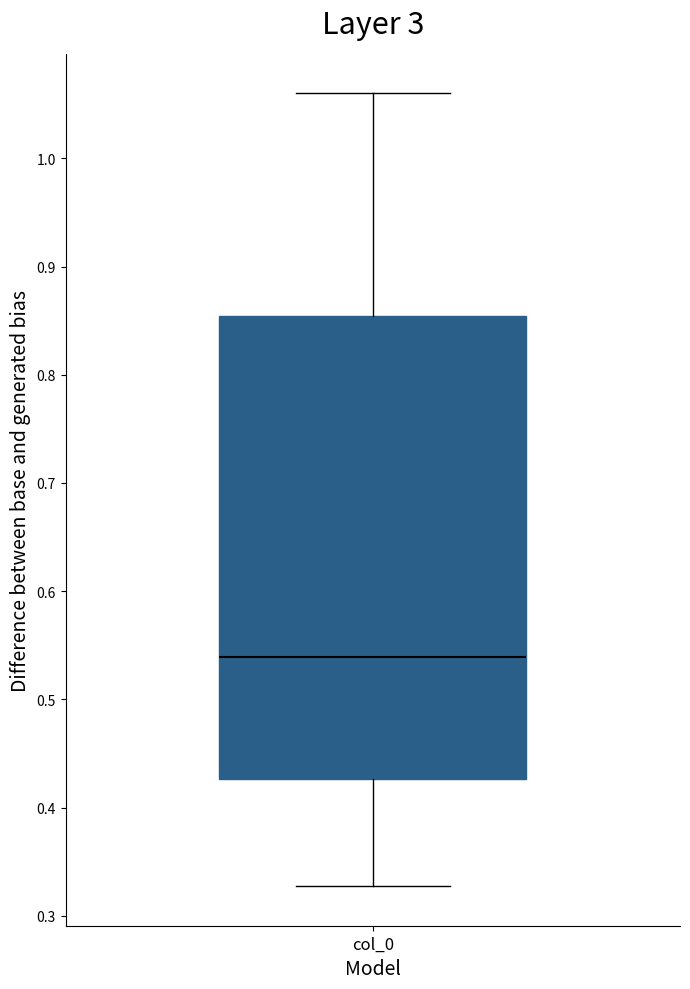

Read this box plot against the y-axis: the position of the median line, the range covered by the box, and the ends of both whiskers. The values are not printed on the chart, so give them approximately, as read against the axis.

median 0.54, box 0.43 to 0.85, whiskers 0.33 to 1.06